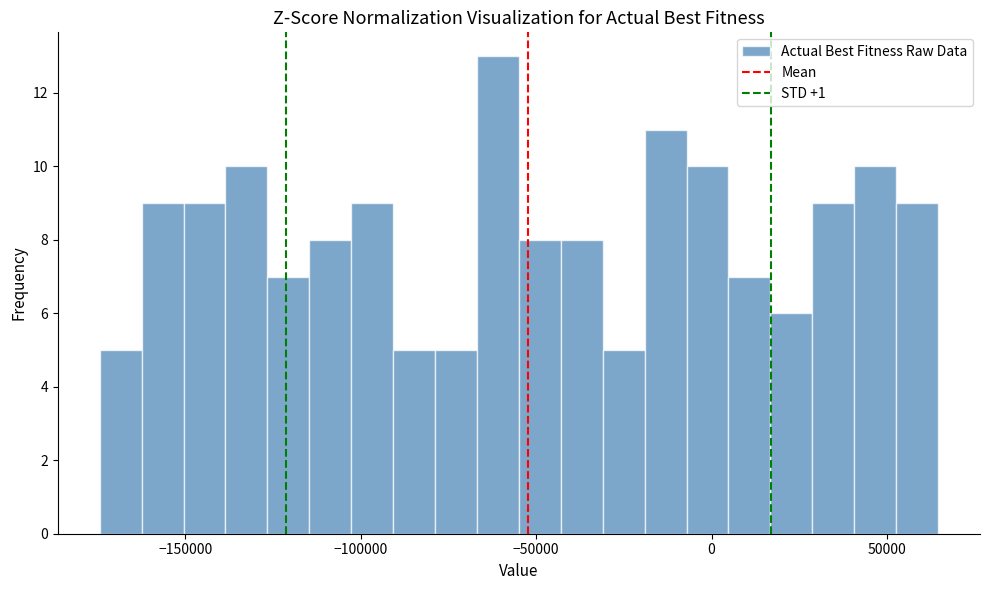

Around what value on the x-axis is the tallest bar? Give the approximate position of its centre, as read against the axis.

-60000